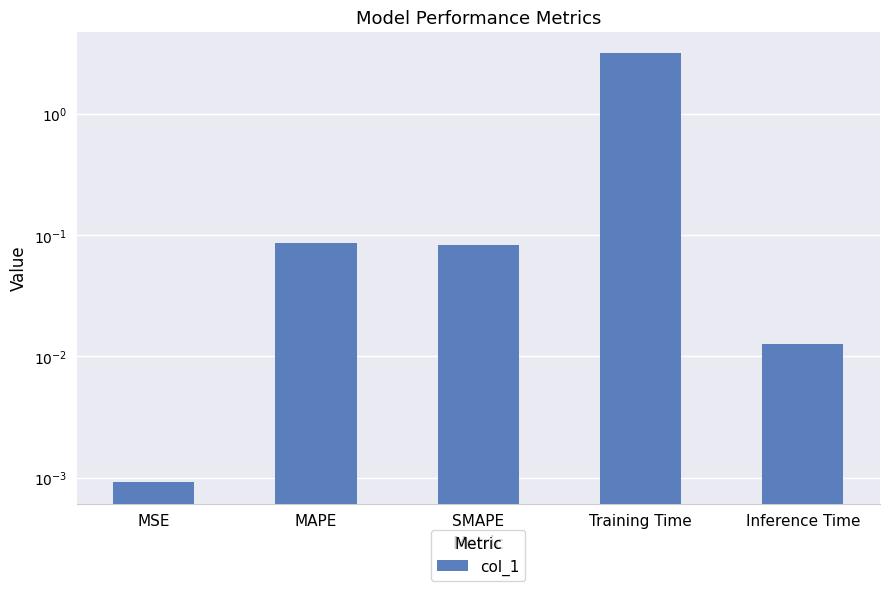

True or false: the data shows 0.0 at MSE.

True